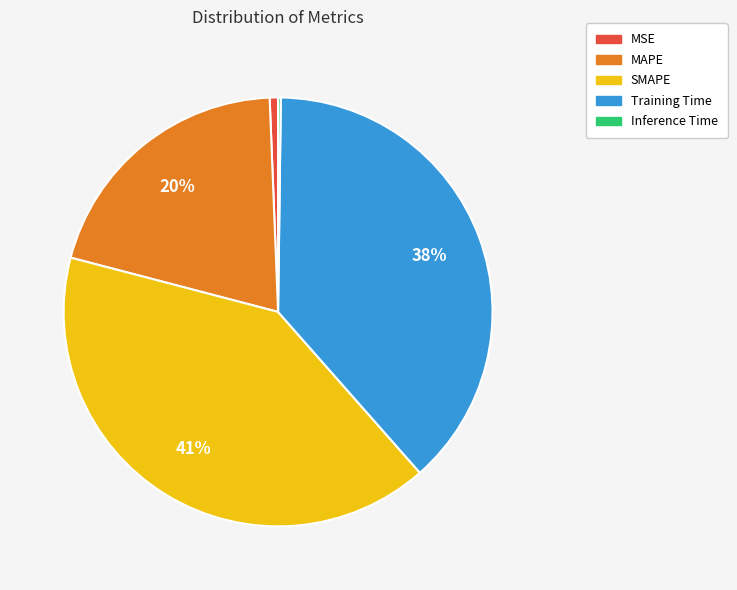

True or false: MSE accounts for 9% of the total.

False